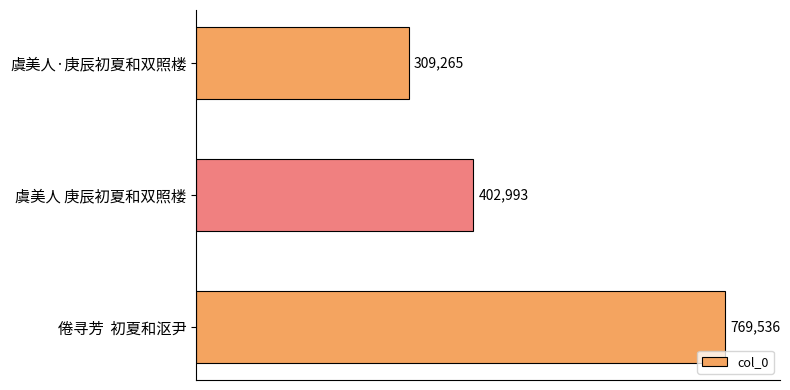

How many data points are less than 402993?

1